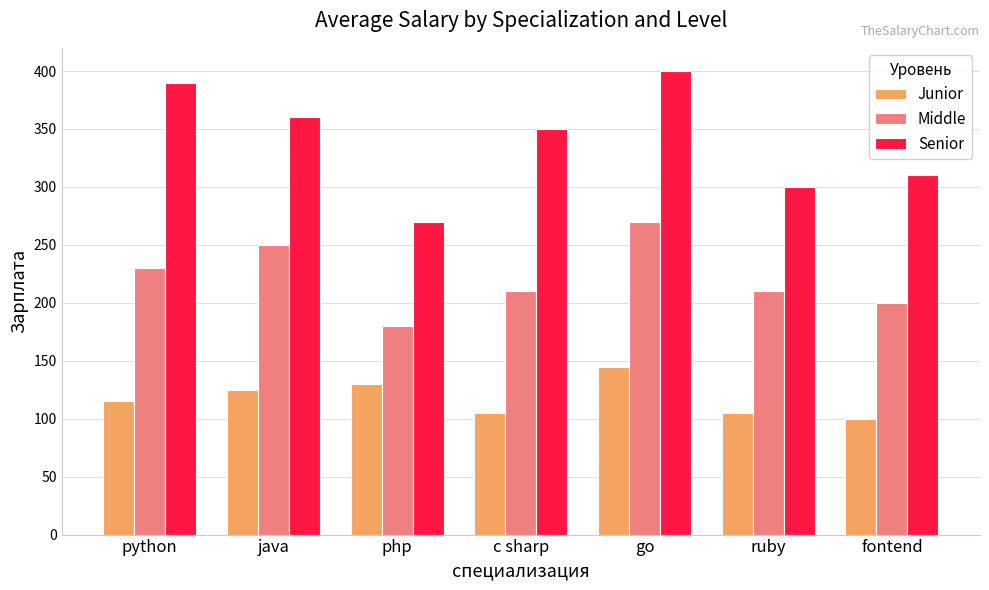

What are all the series names shown in the legend?

Junior, Middle, Senior